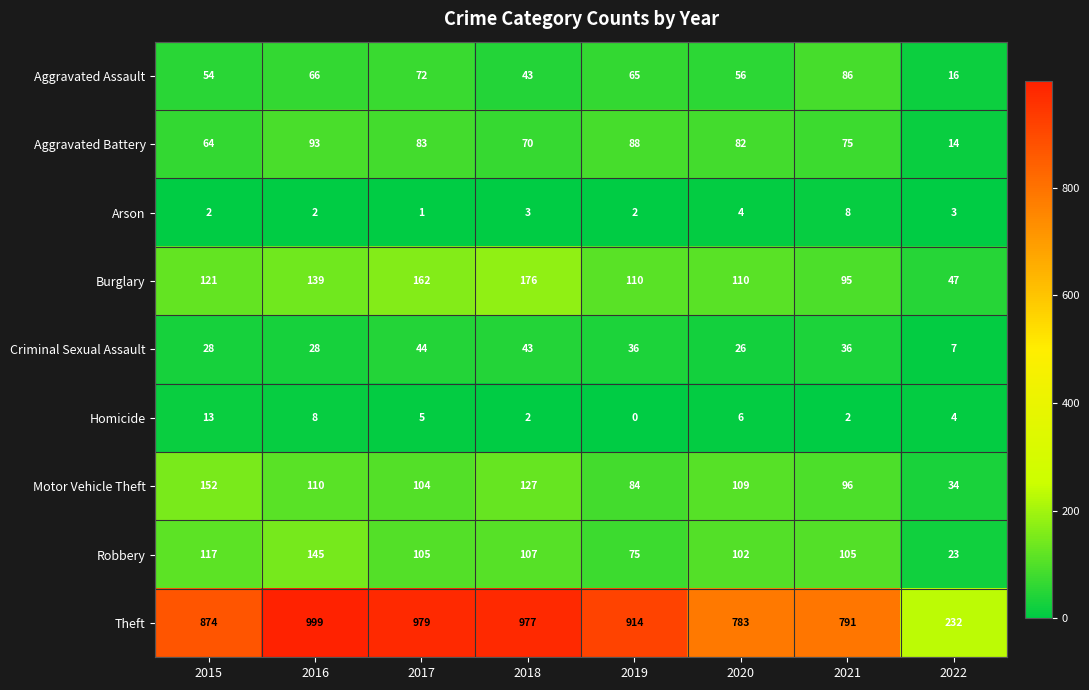

At 2015, list the series in order from largest to smallest.

Theft, Motor Vehicle Theft, Burglary, Robbery, Aggravated Battery, Aggravated Assault, Criminal Sexual Assault, Homicide, Arson